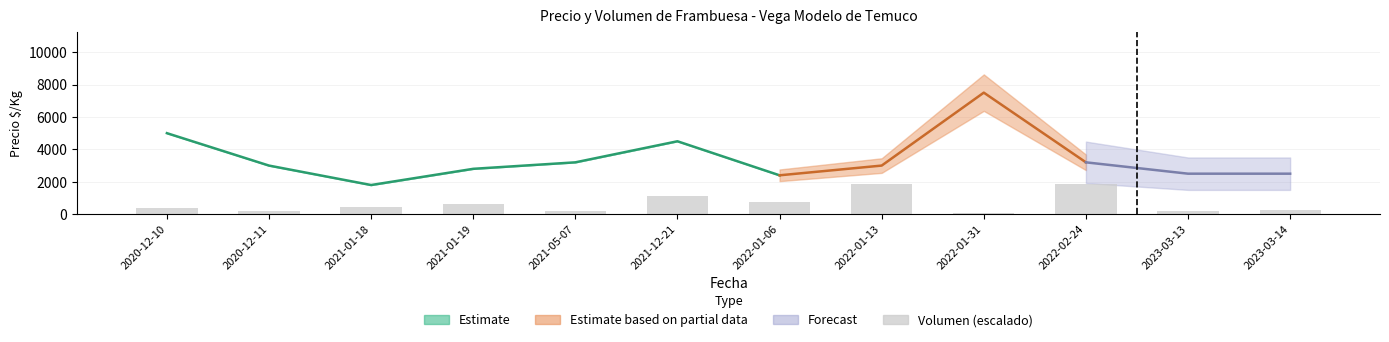

Are the bars horizontal?

No